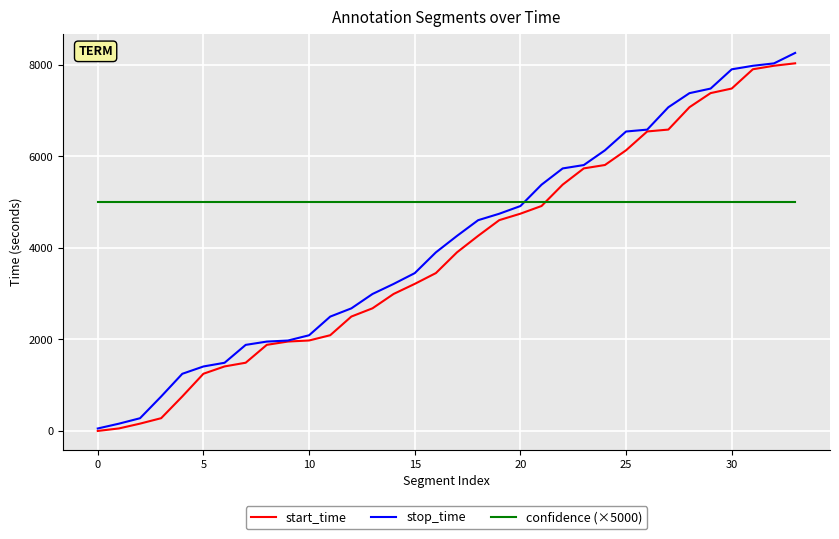

Rank the series by their average value, from highest to lowest.

confidence (×5000), stop_time, start_time